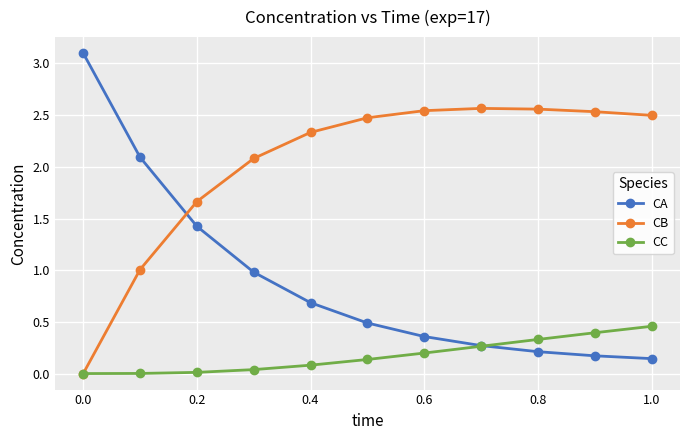

Which series has the widest spread of values?

CA